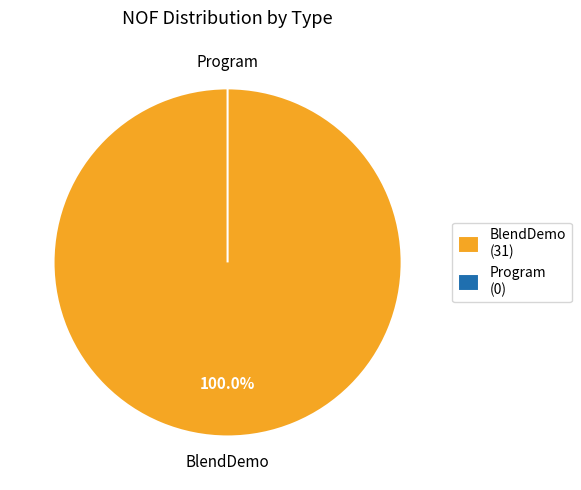

The Program slice represents 6% of the pie. True or false?

False